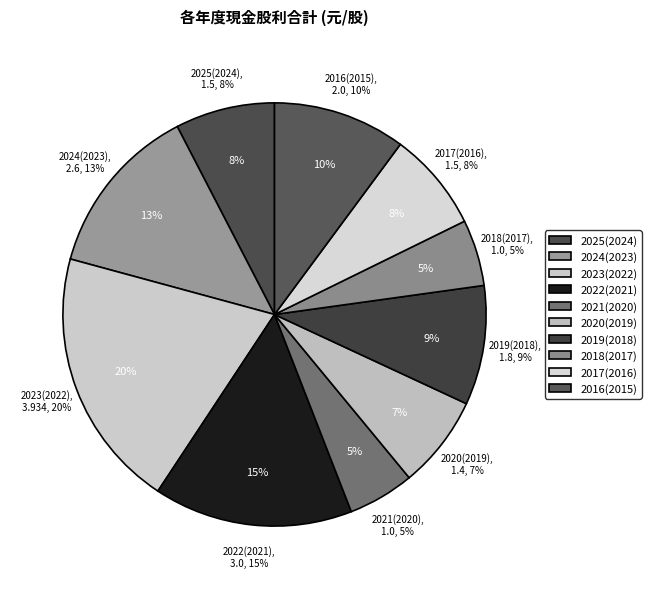

Is there a majority slice in this chart?

No